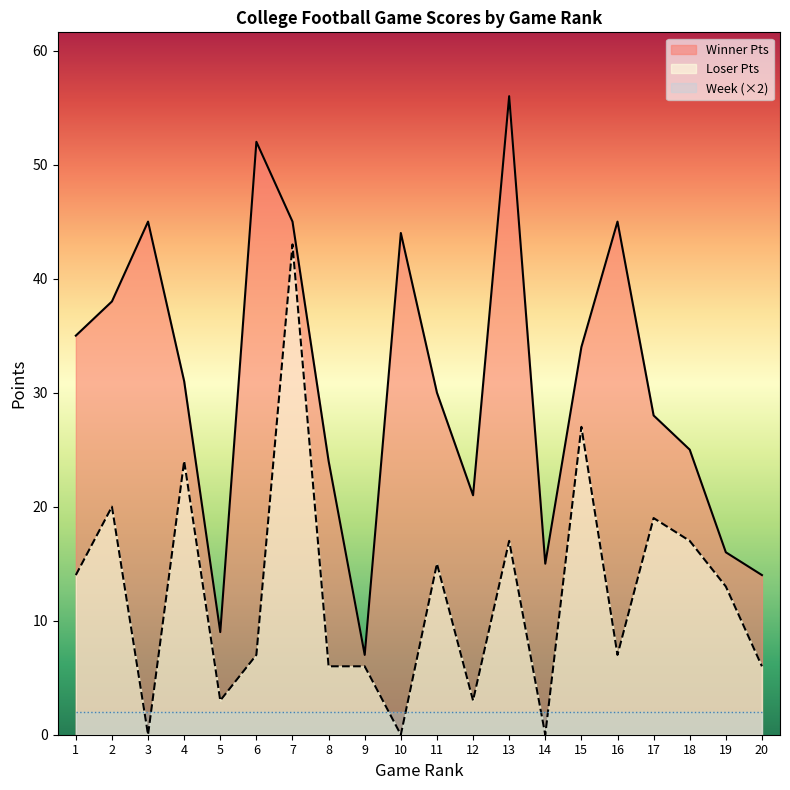

What is the difference between the maximum and minimum values in the Loser Pts series?

43